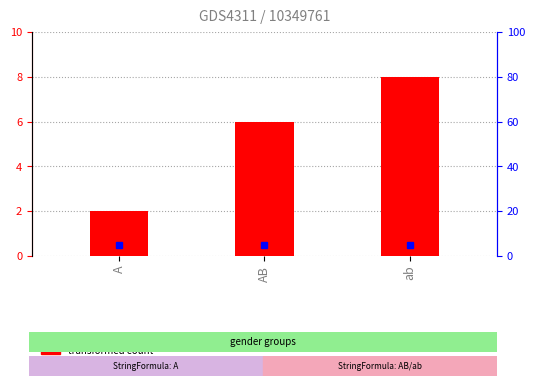

Does the chart contain any negative values?

No